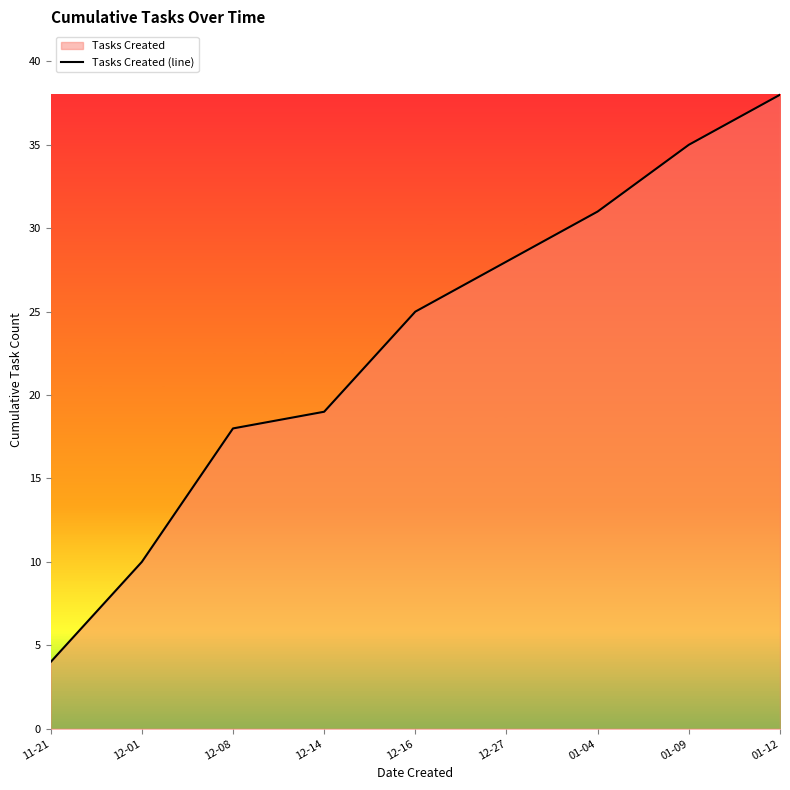

At which category does the chart reach its minimum across all series?

11-21